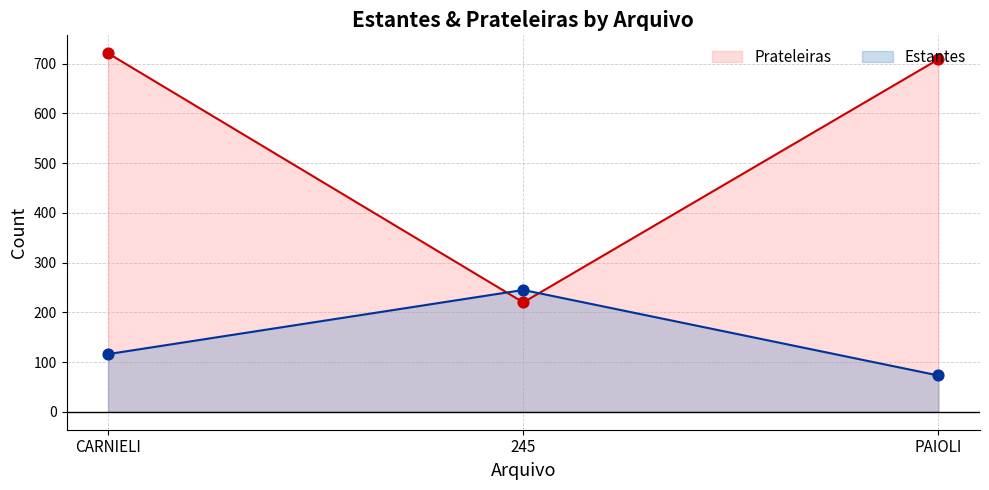

Which series reaches the maximum Y coordinate?

Prateleiras